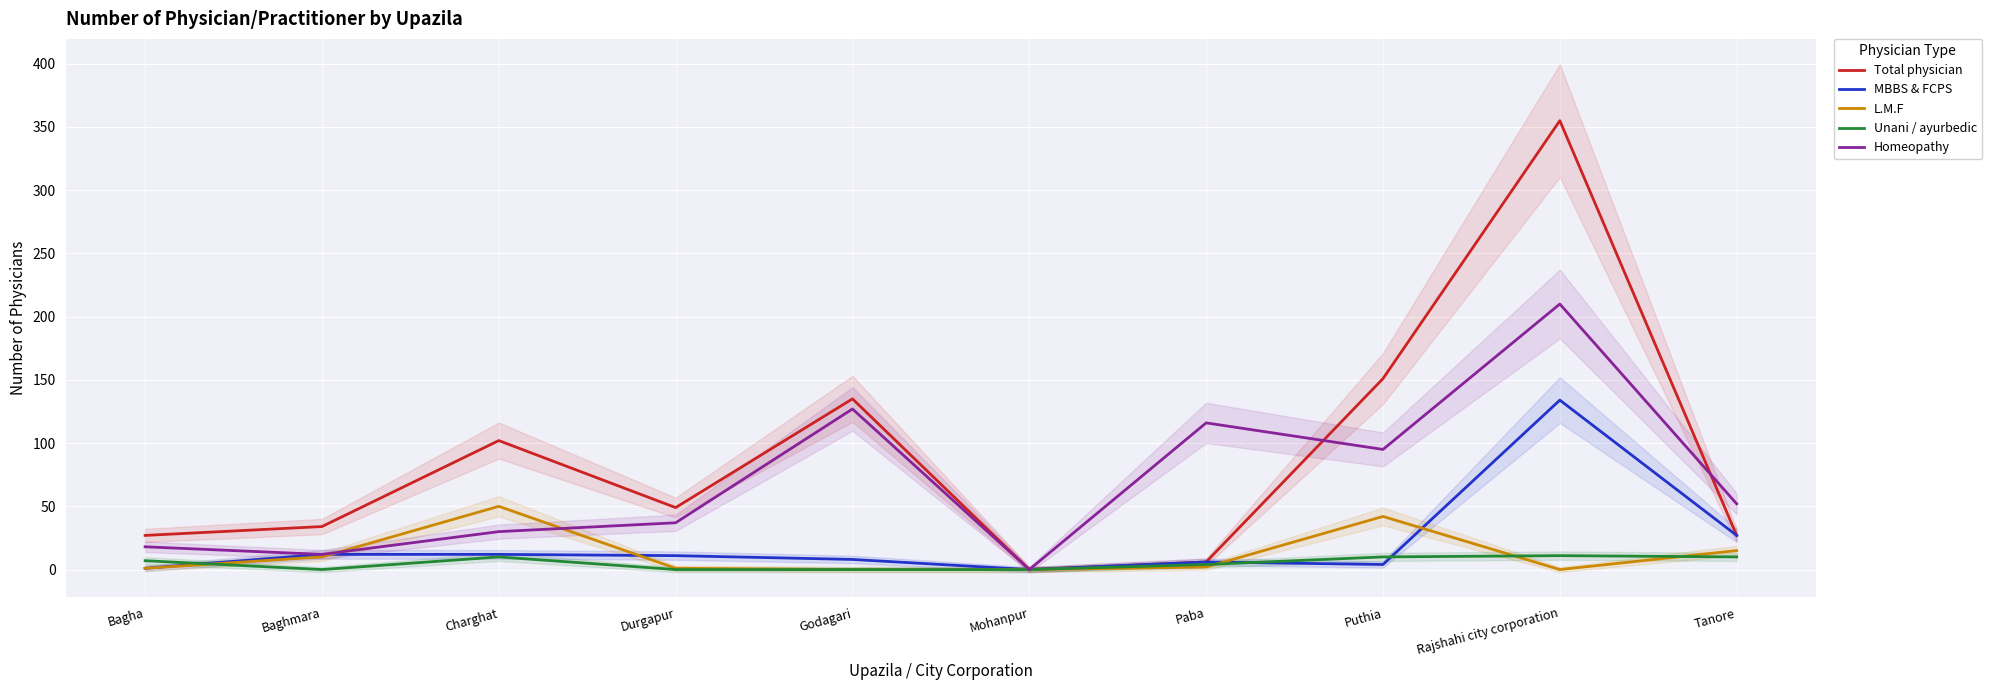

Reading right to left, list all the values displayed in this chart.

Total physician: 27	355	151	6	0	135	49	102	34	27
MBBS & FCPS: 27	134	4	6	0	8	11	12	12	1
L.M.F: 15	0	42	2	0	0	1	50	10	1
Unani / ayurbedic: 10	11	10	4	0	0	0	10	0	7
Homeopathy: 52	210	95	116	0	127	37	30	12	18